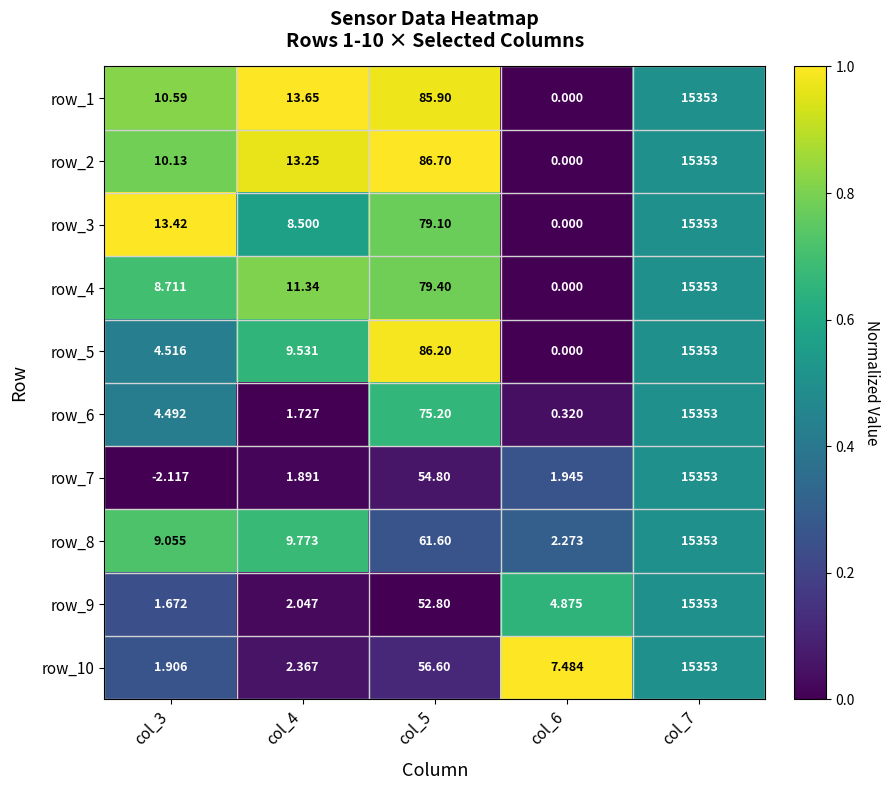

How many series are shown in this chart?

10